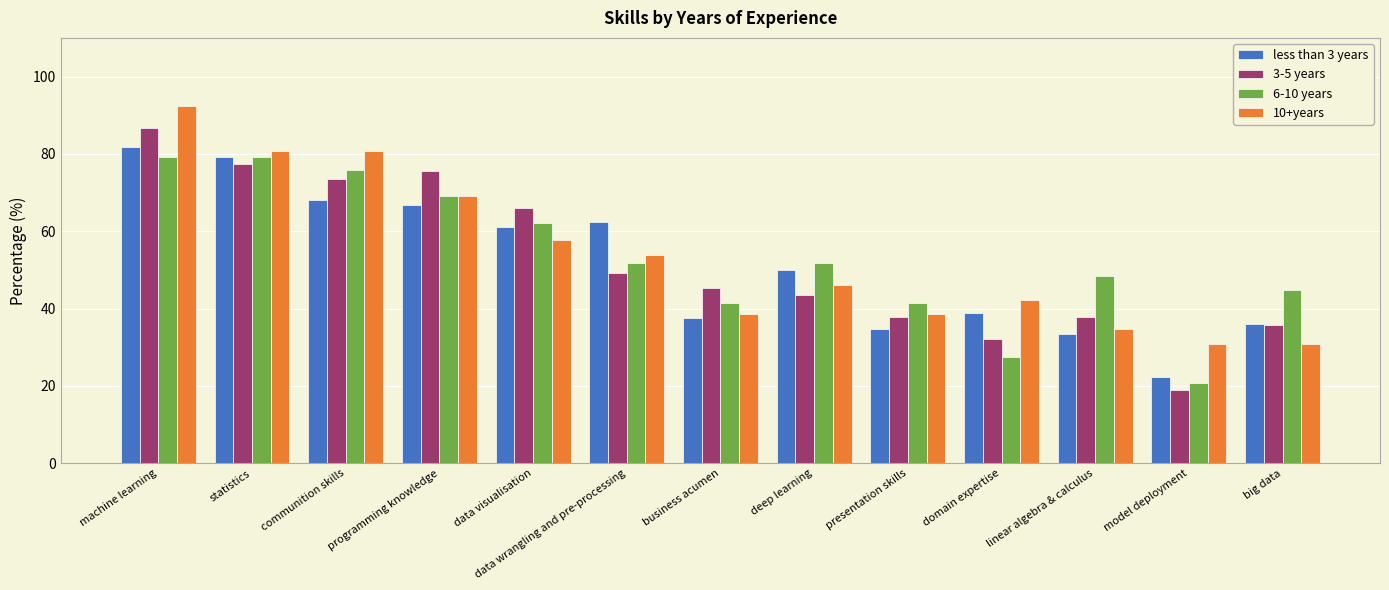

What is the difference between the less than 3 years values at deep learning and data wrangling and pre-processing?

12.5